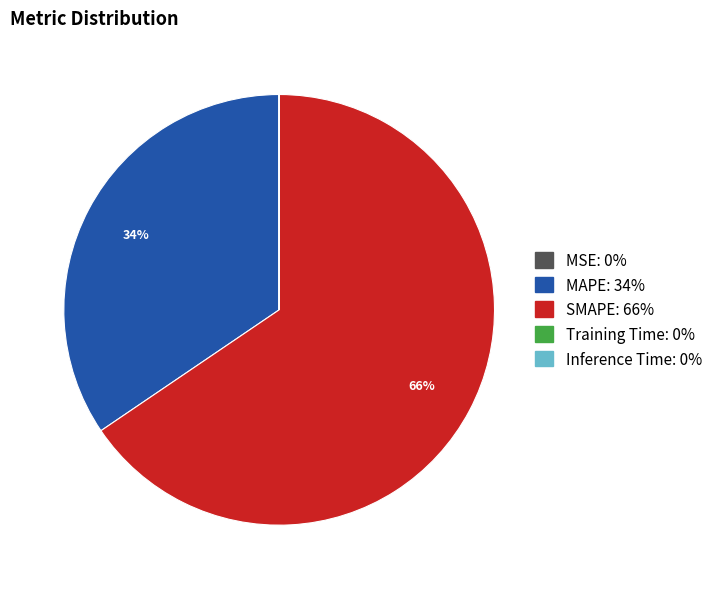

To the nearest percent, what is the difference between the largest and smallest slice percentages?

66%